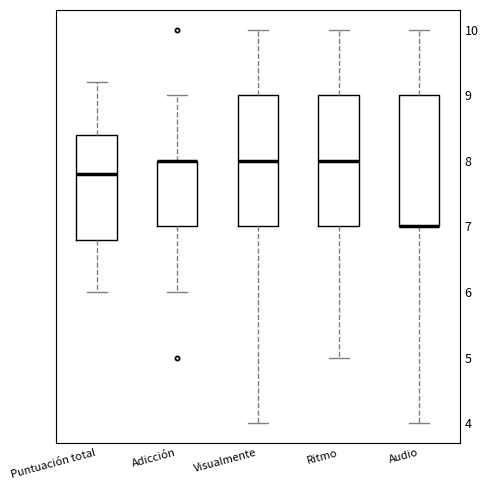

Reading left to right, read every box against the y-axis: the position of its median line, the range the box covers, and the ends of its whiskers. The values are not printed on the chart, so give them approximately, as read against the axis.

Puntuación total: median 7.8, box 6.8 to 8.4, whiskers 6.0 to 9.2
Adicción: median 8.0 (drawn on the box's upper edge), box 7.0 to 8.0, whiskers 6.0 to 9.0
Visualmente: median 8.0, box 7.0 to 9.0, whiskers 4.0 to 10.0
Ritmo: median 8.0, box 7.0 to 9.0, whiskers 5.0 to 10.0
Audio: median 7.0 (drawn on the box's lower edge), box 7.0 to 9.0, whiskers 4.0 to 10.0